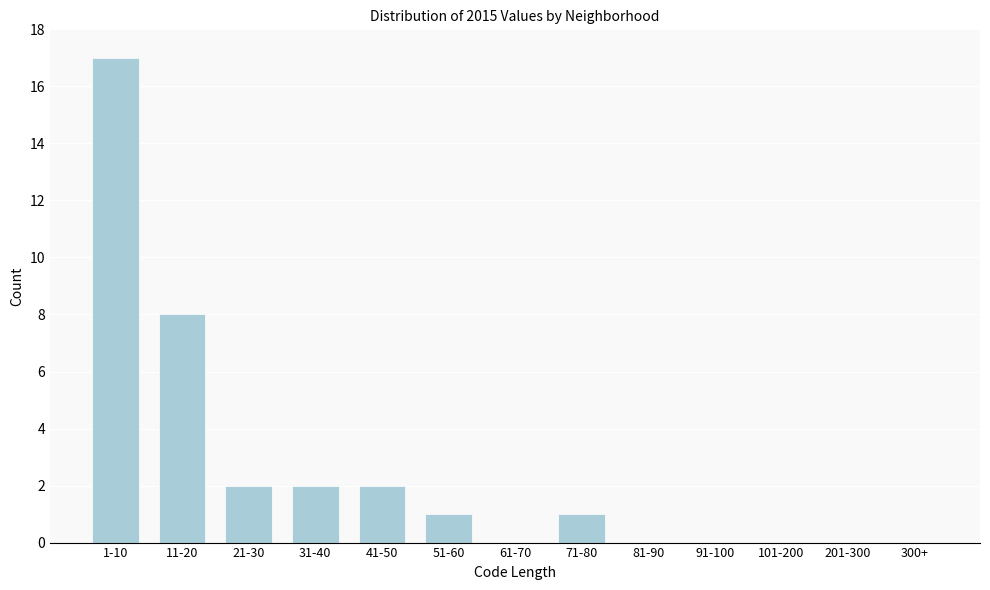

Reading right to left, transcribe all the data shown in this chart.

300+=0	201-300=0	101-200=0	91-100=0	81-90=0	71-80=1	61-70=0	51-60=1	41-50=2	31-40=2	21-30=2	11-20=8	1-10=17